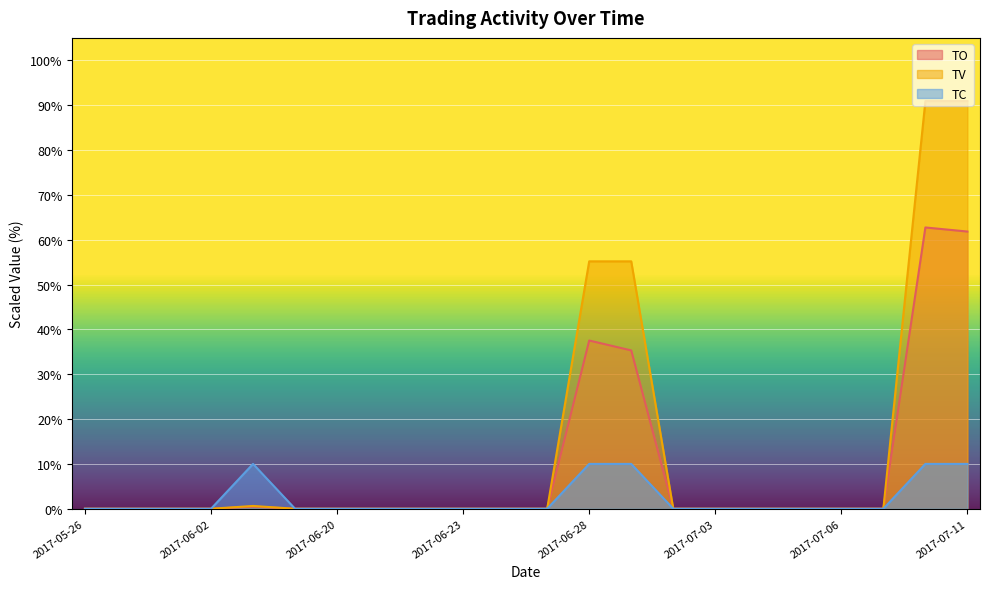

Which label corresponds to the largest value in the chart?

2017-07-10